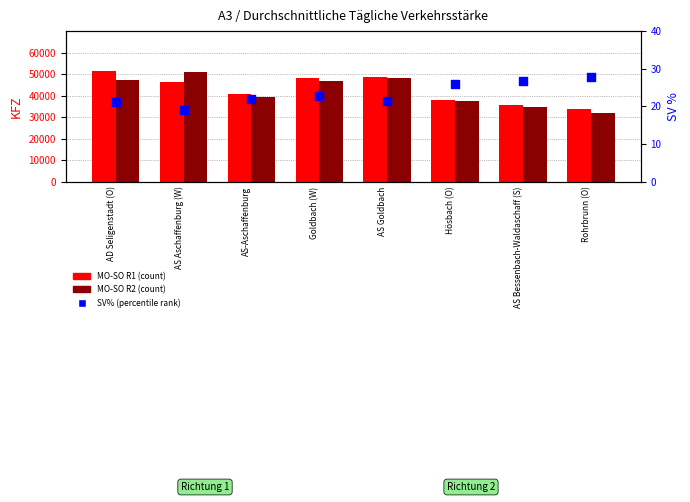

At how many categories does at least one series exceed 35634?

6